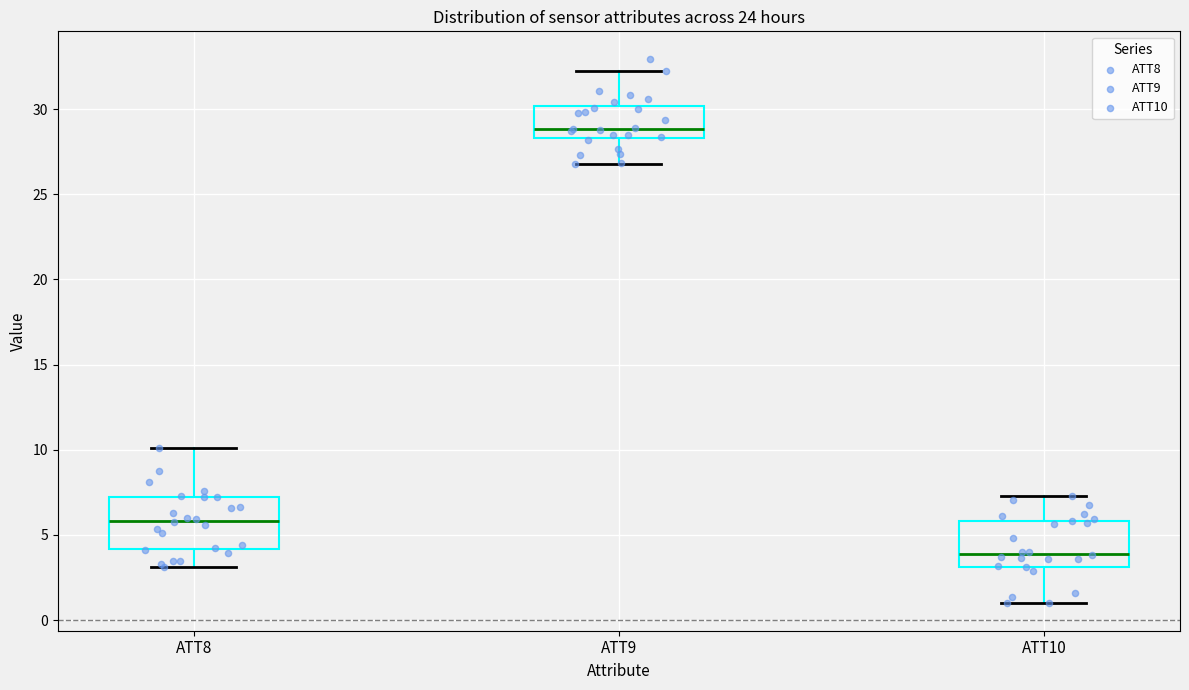

Which box's median line is the lowest?

ATT10